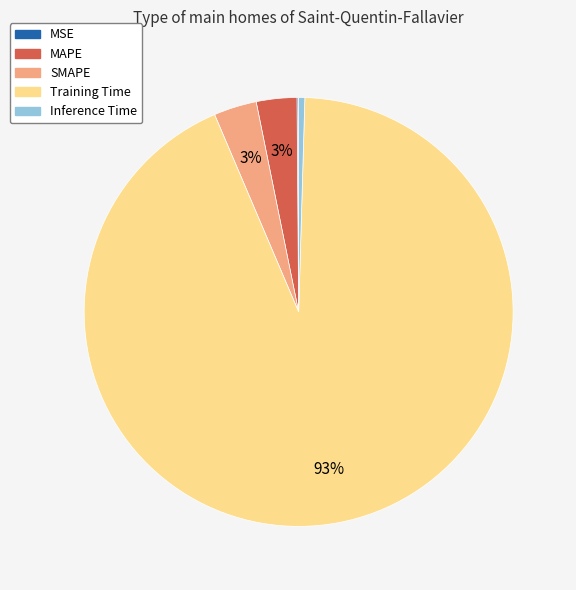

Is there a majority slice in this chart?

Yes